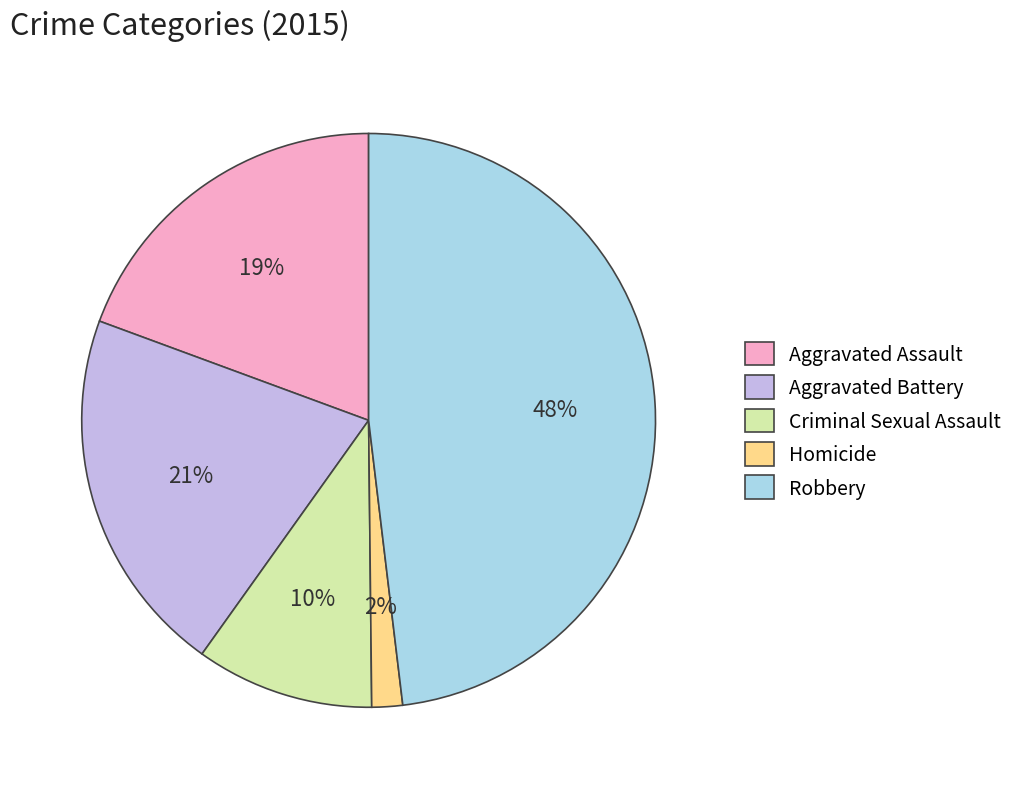

Which category has the biggest portion of the pie?

Robbery